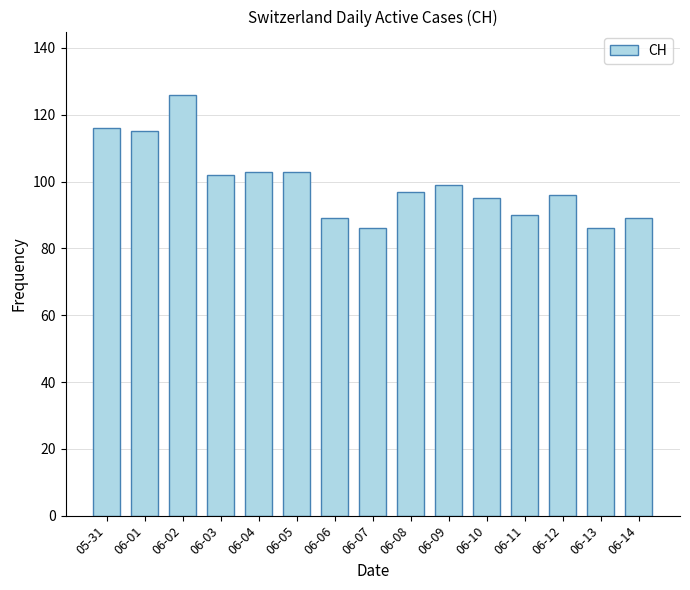

What is the minimum value shown in the chart?

86